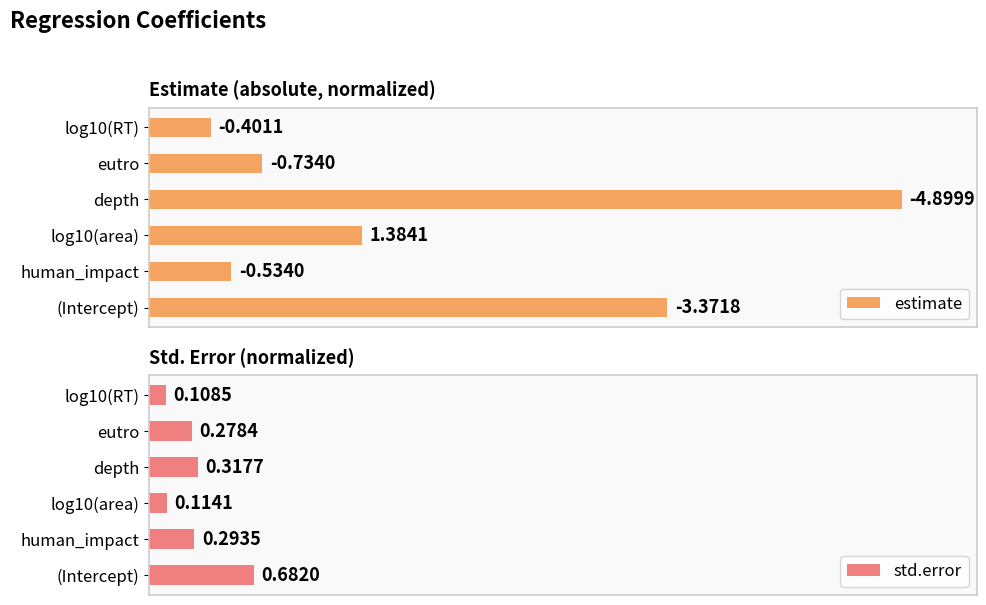

Which series has the largest total across all categories?

estimate